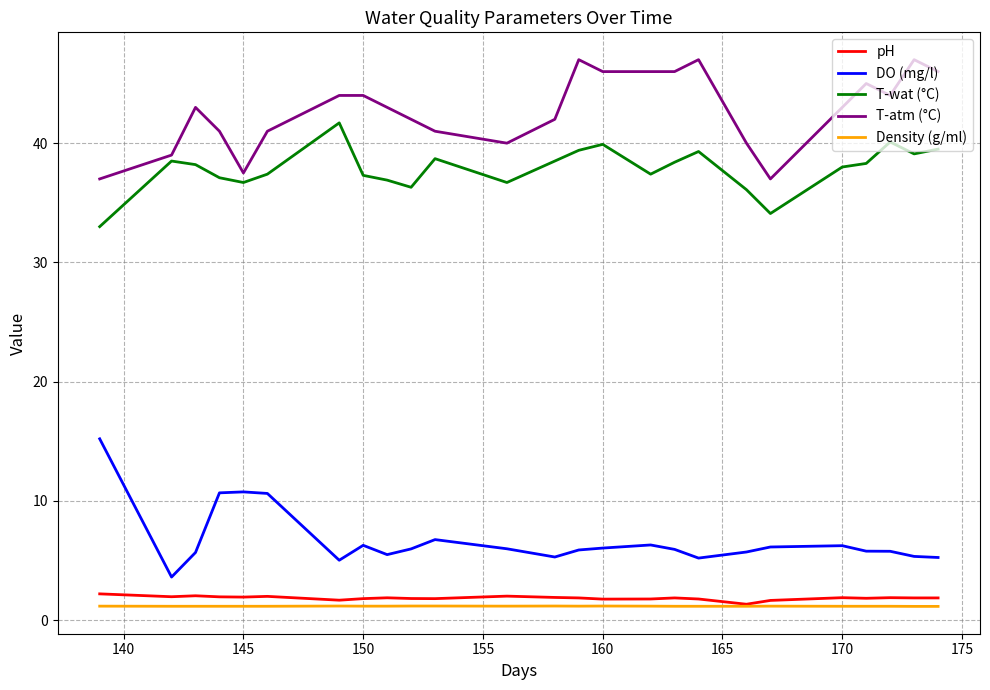

True or false: DO (mg/l) and T-wat (°C) cross at least once.

False